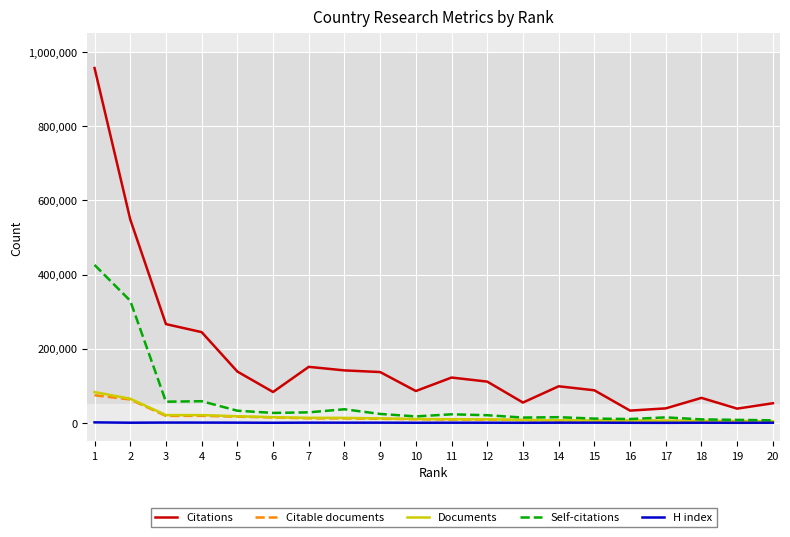

What is the sum of the Self-citations values at 13 and 8?

51095